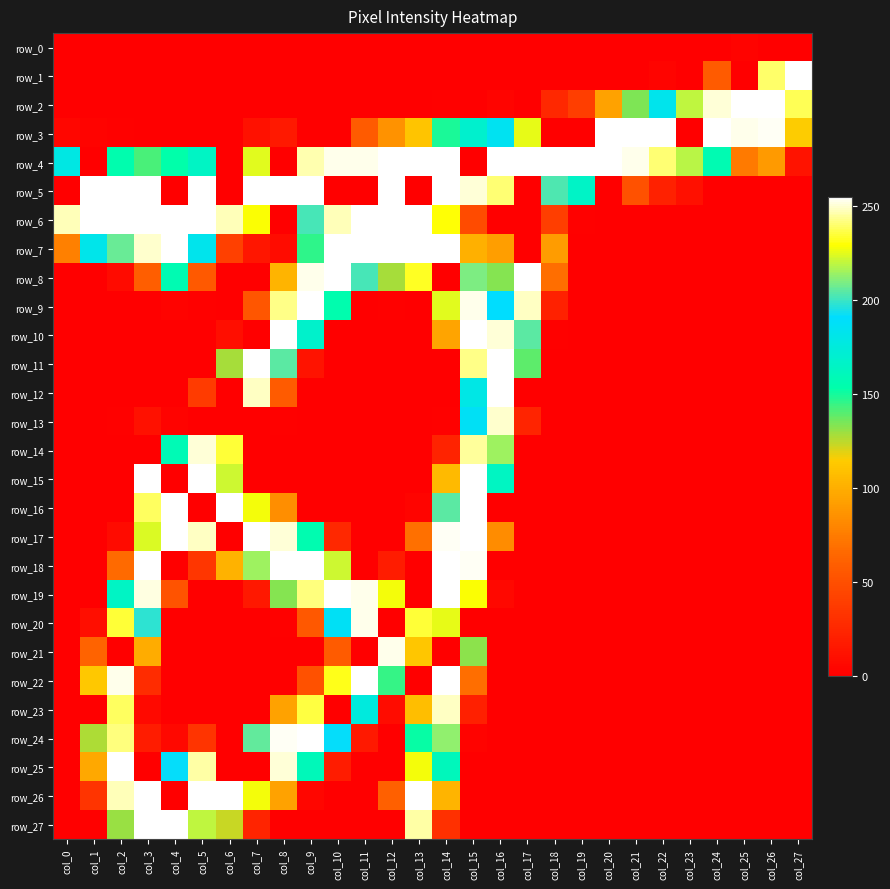

What is the difference between the second highest and minimum values in the row_21 series?

132